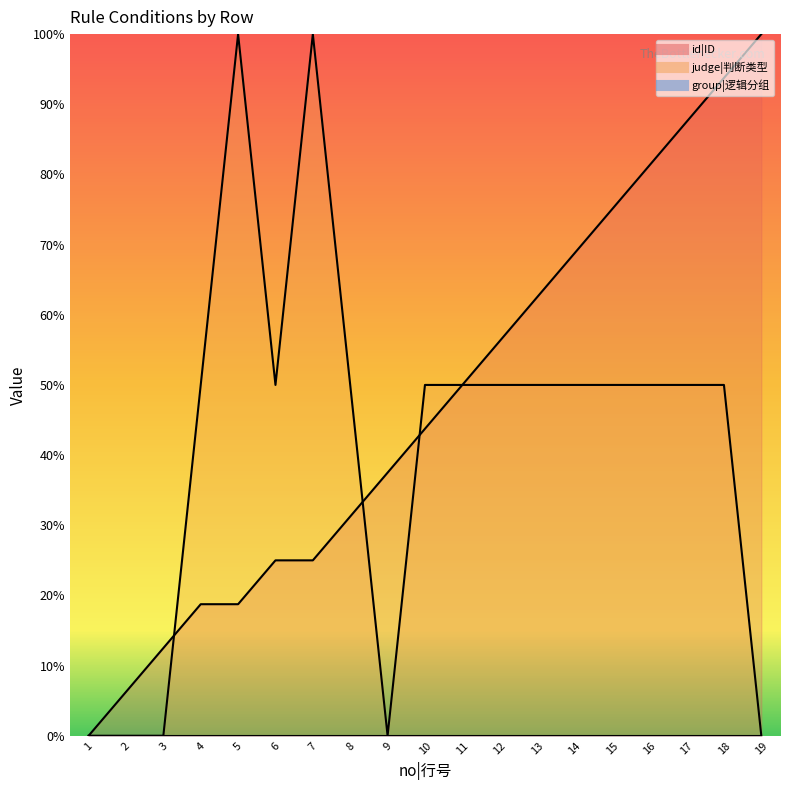

Does the chart display data point markers on the line(s)?

No